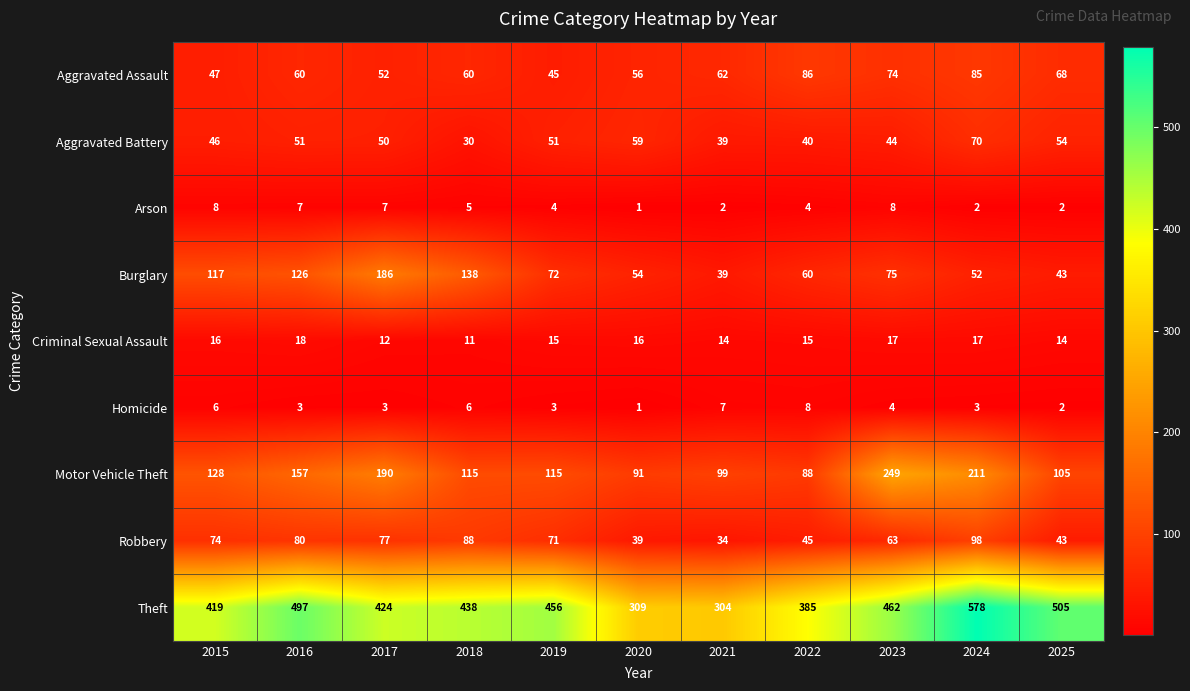

Which series changed the most between 2024 and 2025?

Motor Vehicle Theft